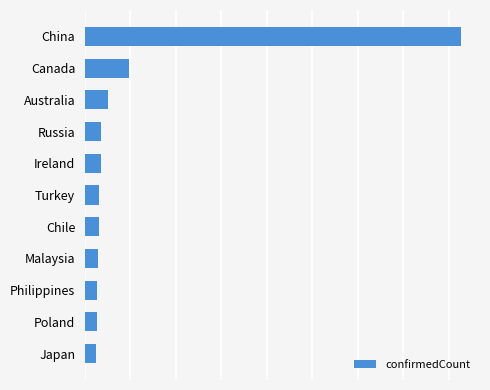

Does the chart contain any negative values?

No